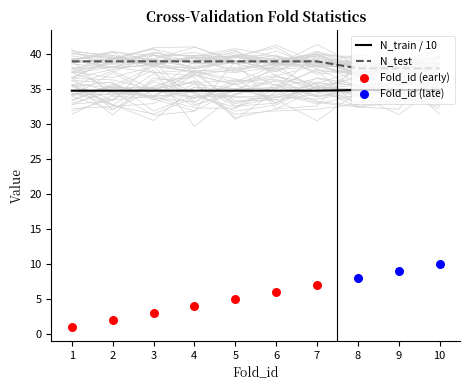

Is the value of N_train at 6 greater than the value of N_test at 5?

No